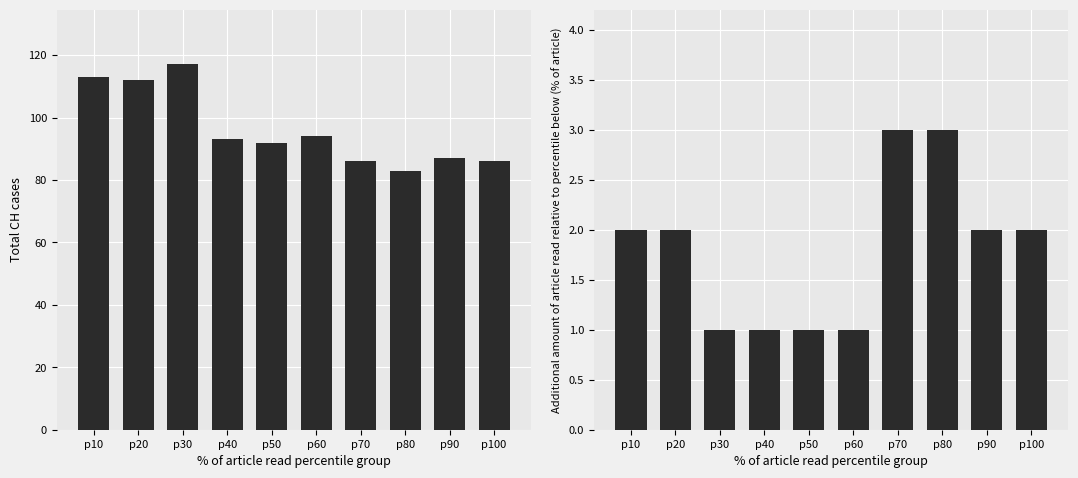

What is the value of the GE bar at the 2nd from the left?

2